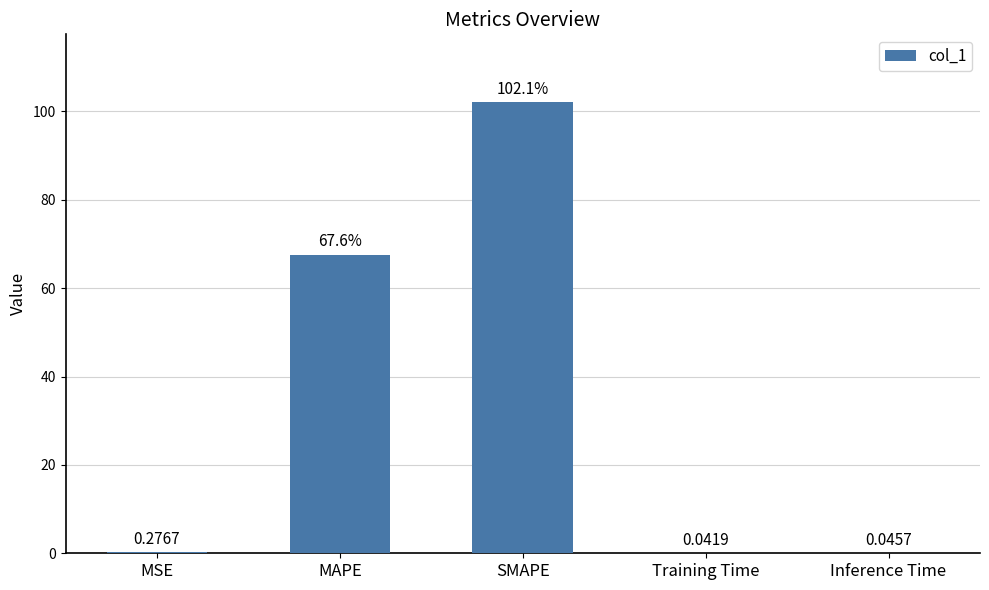

What is the greatest value displayed?

102.1